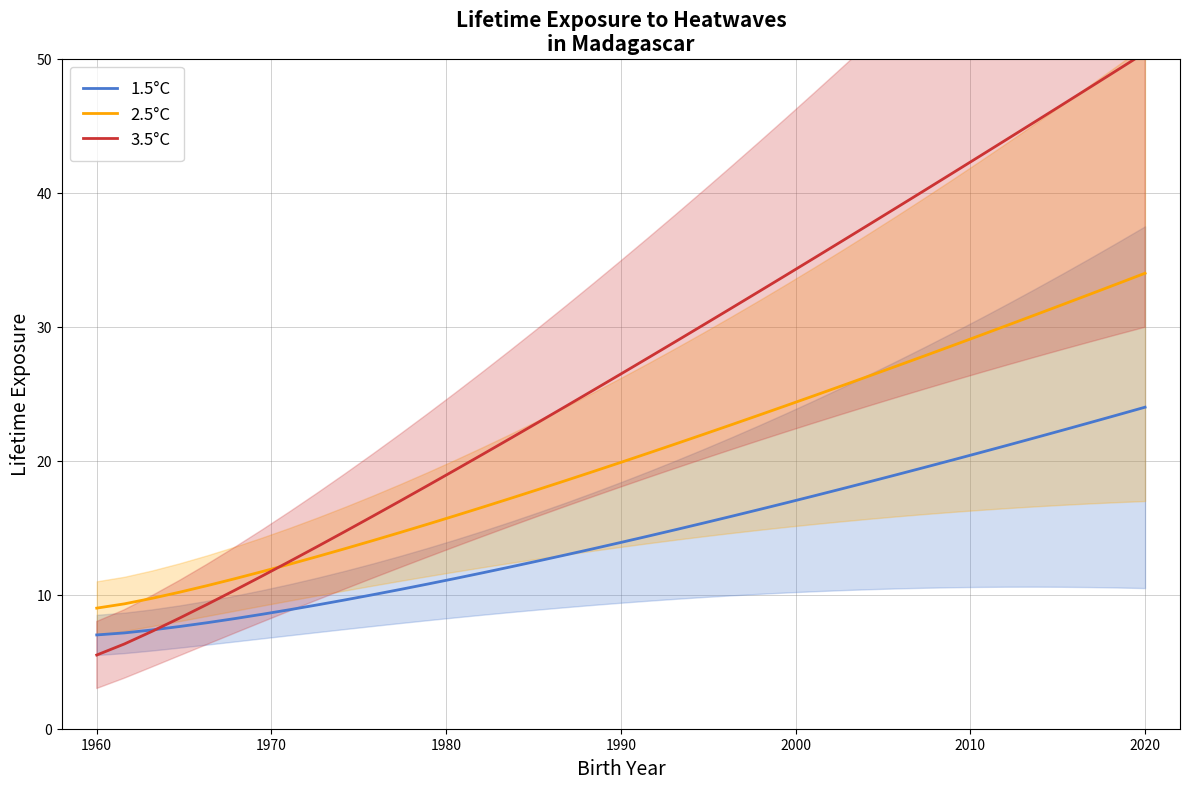

How many distinct data groups are displayed?

3